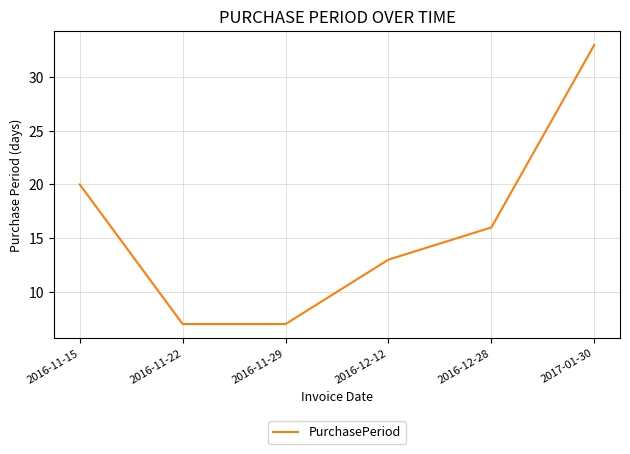

Approximately how many times larger is the value at 2016-11-22 compared to 2016-12-28?

0.4